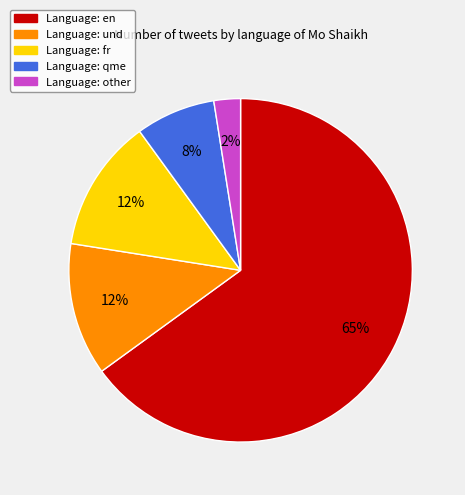

Is there any slice that represents more than half of the pie?

Yes